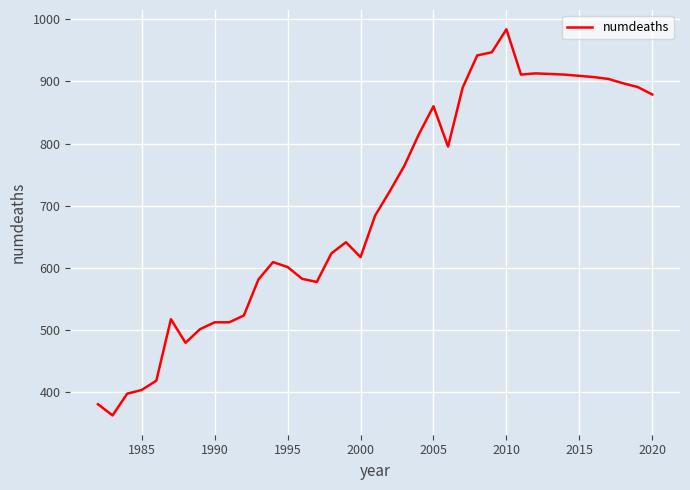

What is the smallest value displayed?

362